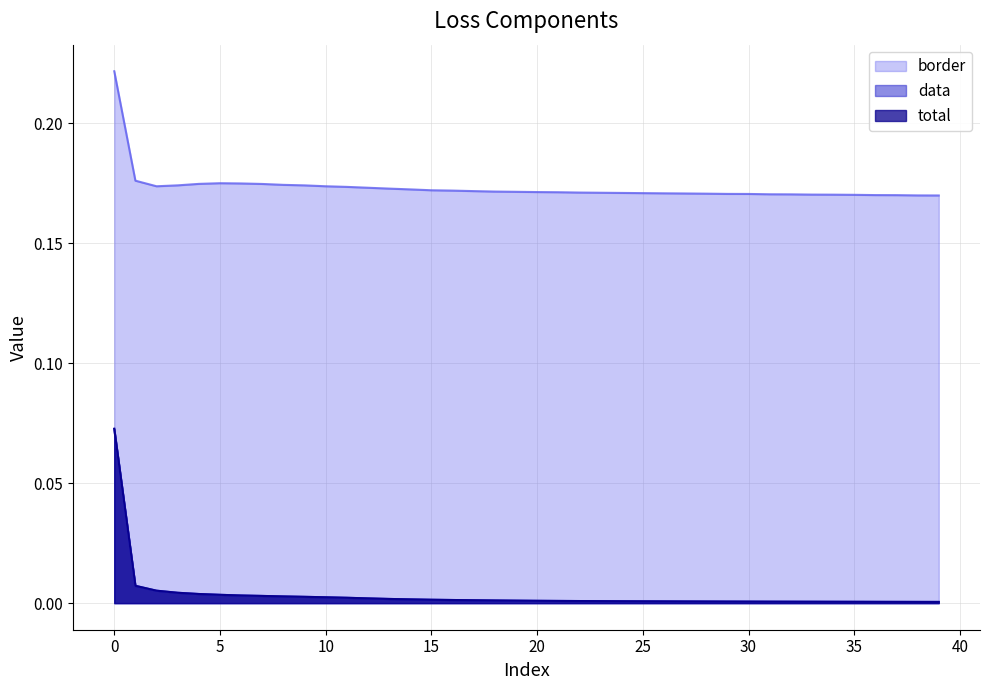

What are all the series names shown in the legend?

total, data, border